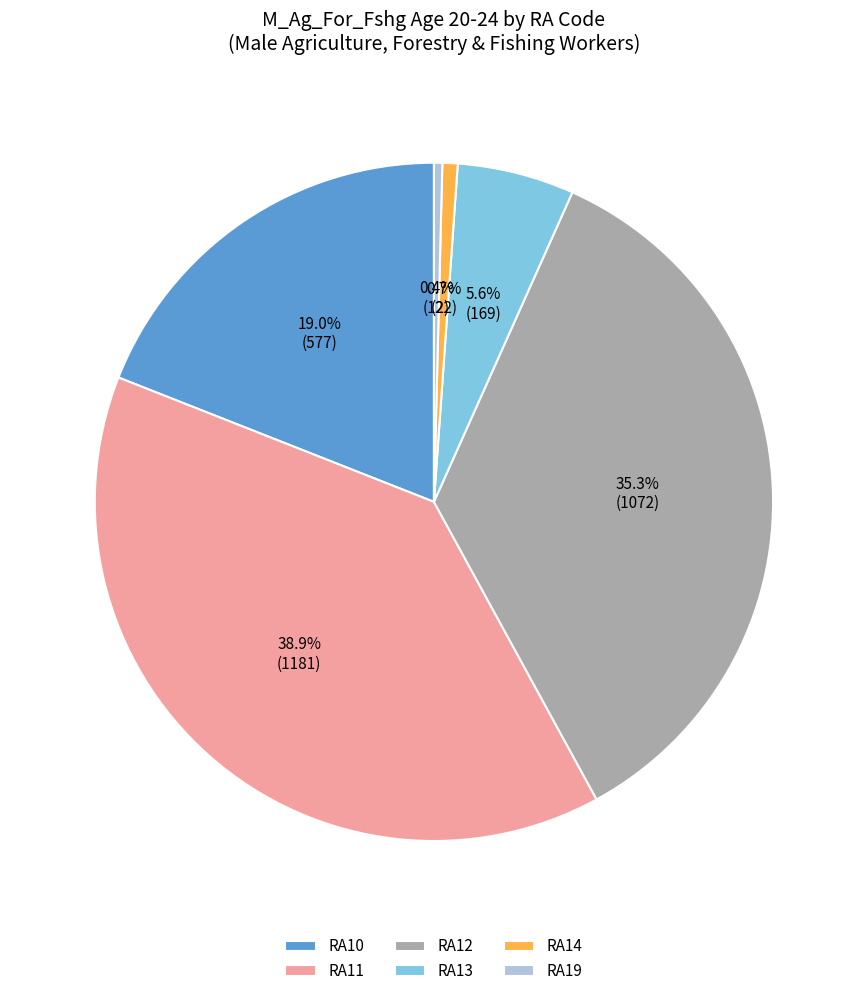

How much of the chart is everything except RA19?

99.6%